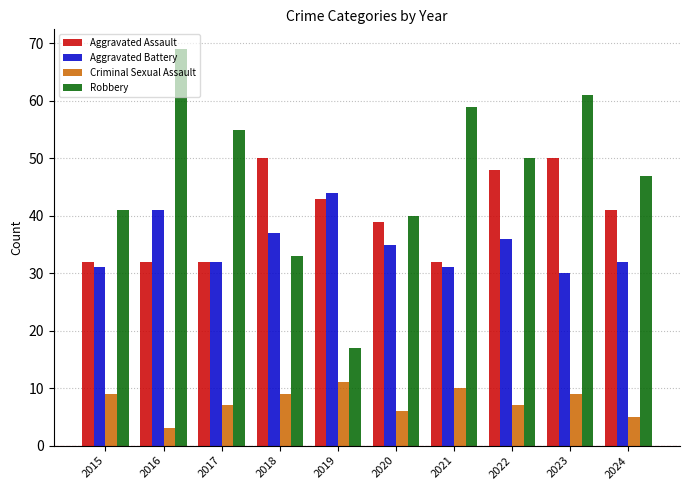

What are all the series names shown in the legend?

Aggravated Assault, Aggravated Battery, Criminal Sexual Assault, Robbery